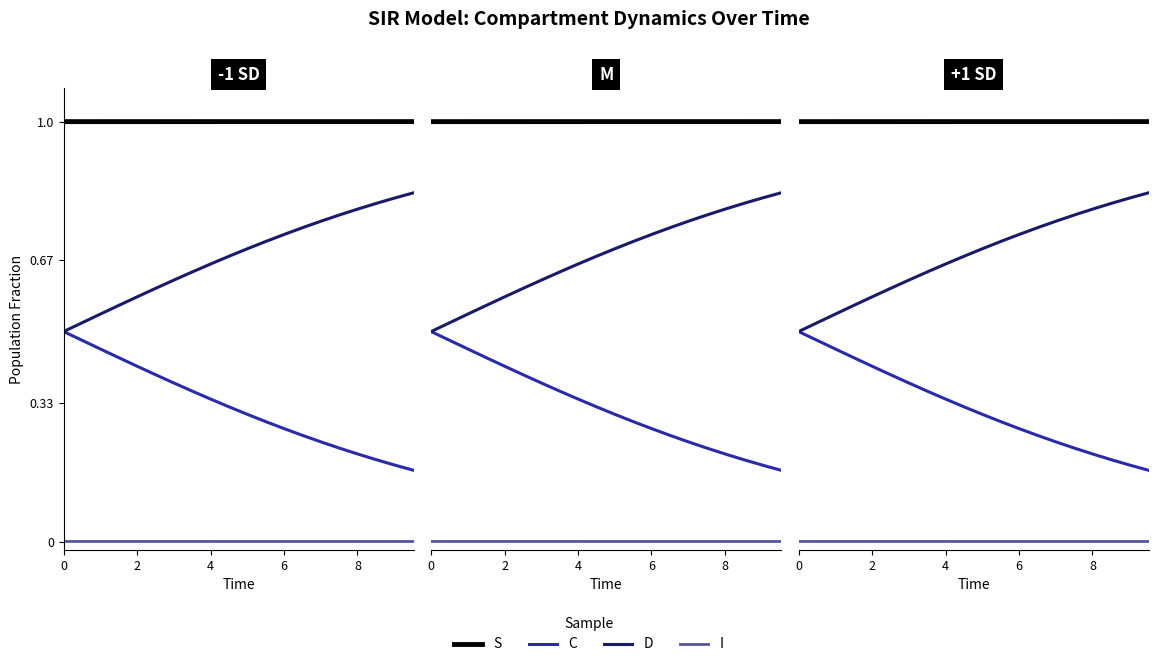

Is it true that S equals 1.0 at 0?

True